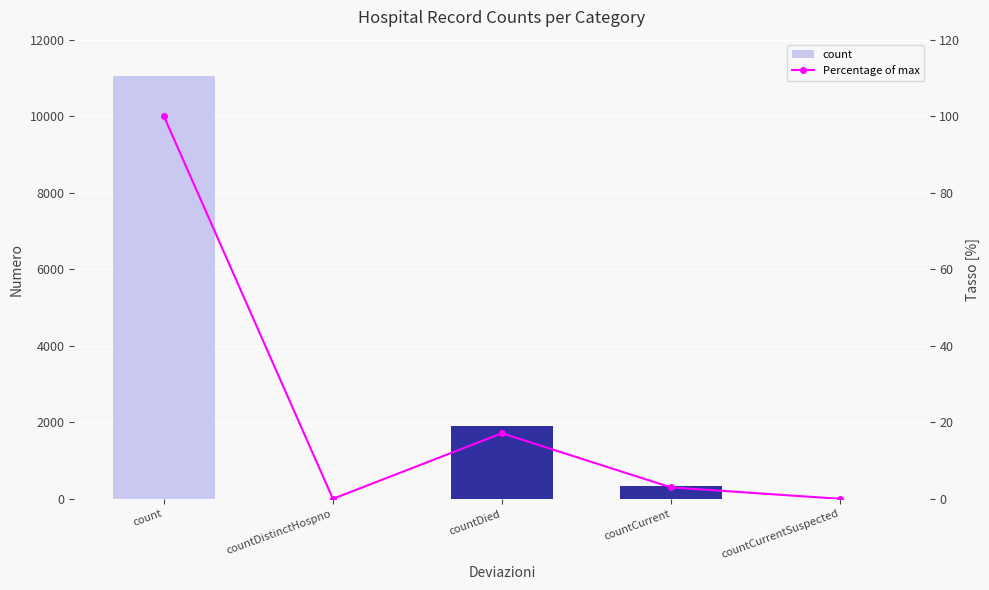

What are all the series names shown in the legend?

count, Percentage of max